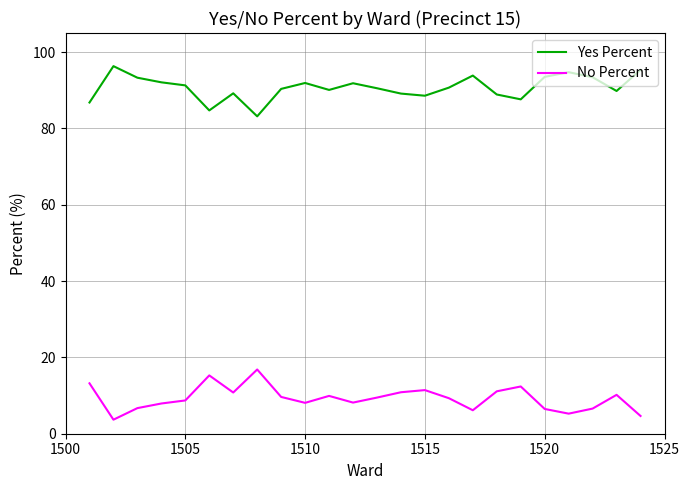

What is the greatest value displayed?

96.3